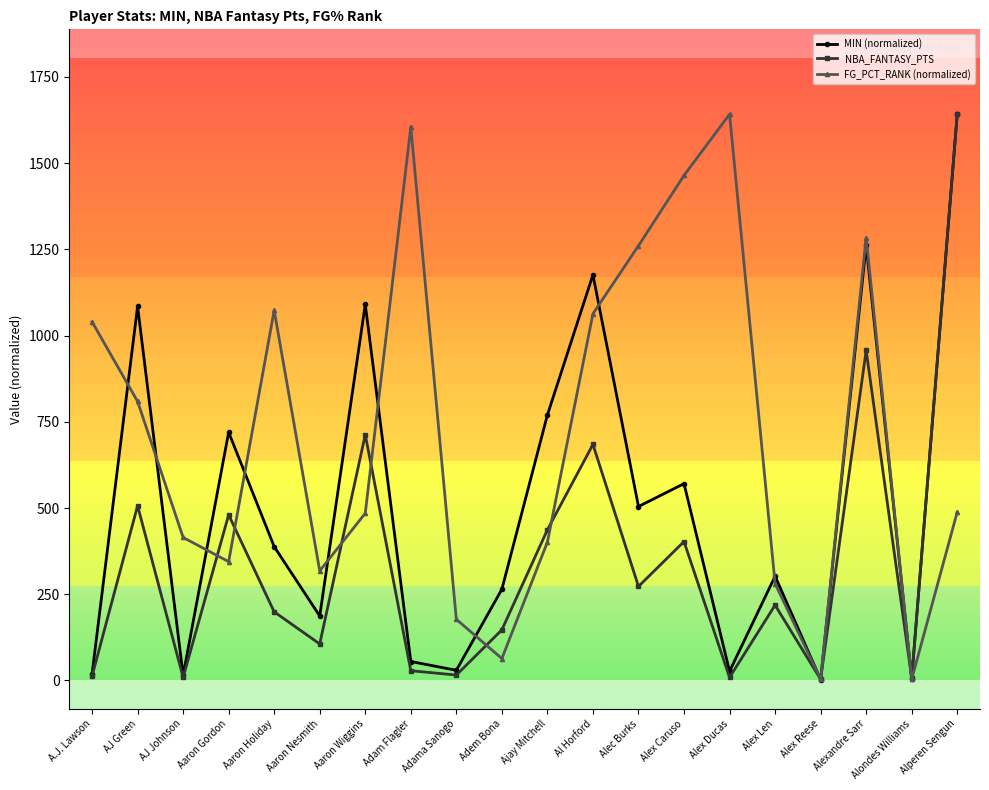

How many lines are shown in the chart?

3